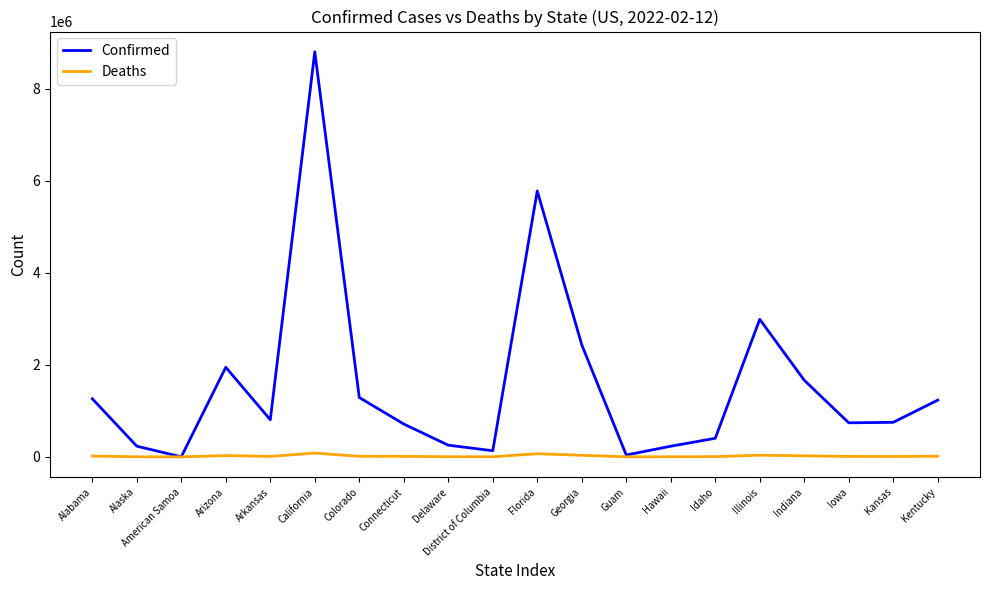

Rank the series at California from lowest to highest value.

Deaths, Confirmed